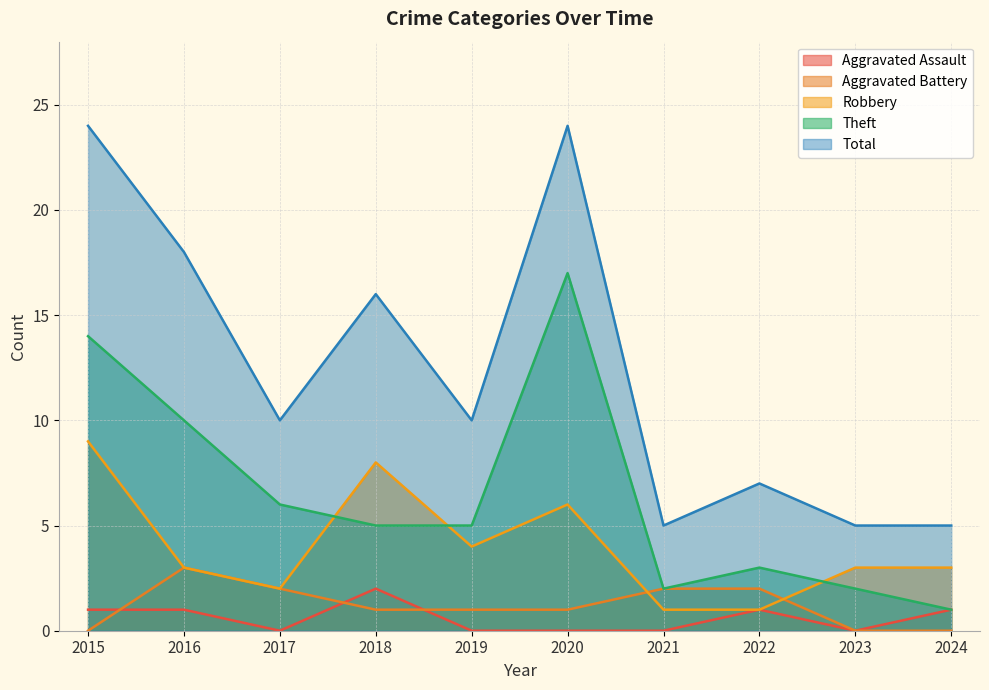

What is the average value of the Theft series?

6